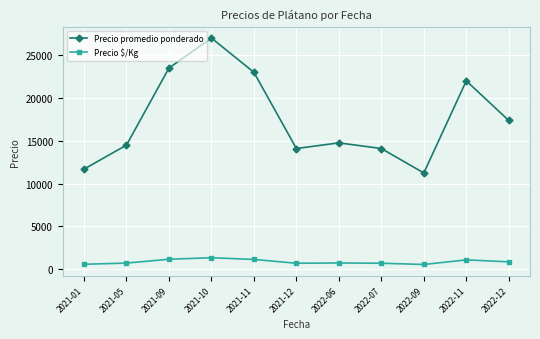

The value of Precio $/Kg at 2022-06 is 738.0. True or false?

True